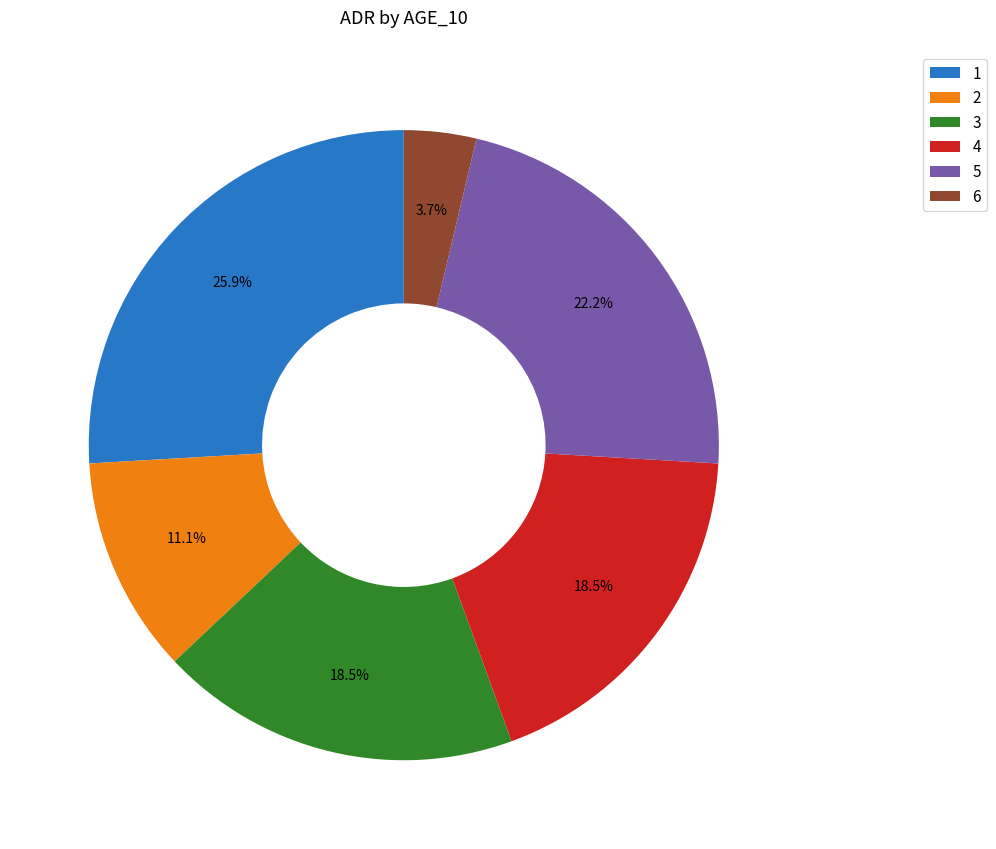

To the nearest percent, what percentage of the pie is 5?

22%